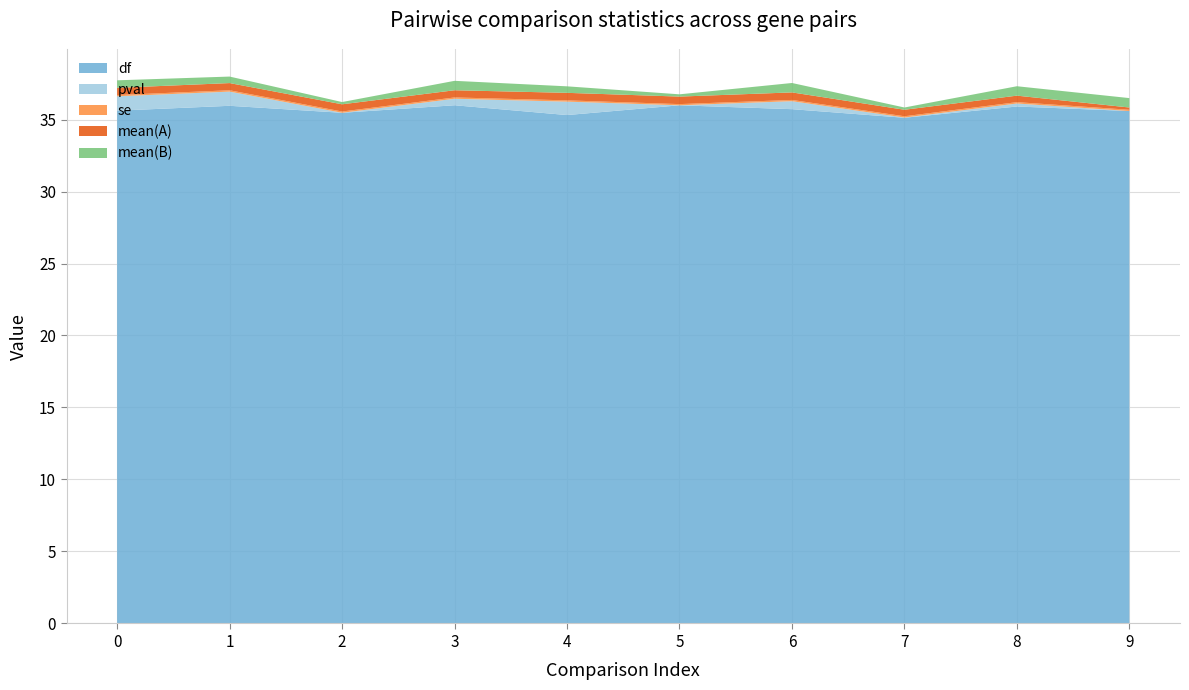

Reading right to left, transcribe all the data shown in this chart.

df: 35.6	35.9	35.1	35.7	36.0	35.3	36.0	35.5	36.0	35.6
pval: 0.0	0.2	0.0	0.6	0.0	0.9	0.5	0.0	1.0	1.0
se: 0.1	0.1	0.1	0.1	0.1	0.1	0.1	0.1	0.1	0.1
mean(A): 0.2	0.5	0.5	0.5	0.5	0.5	0.5	0.5	0.5	0.5
mean(B): 0.7	0.7	0.2	0.7	0.2	0.5	0.7	0.2	0.5	0.5